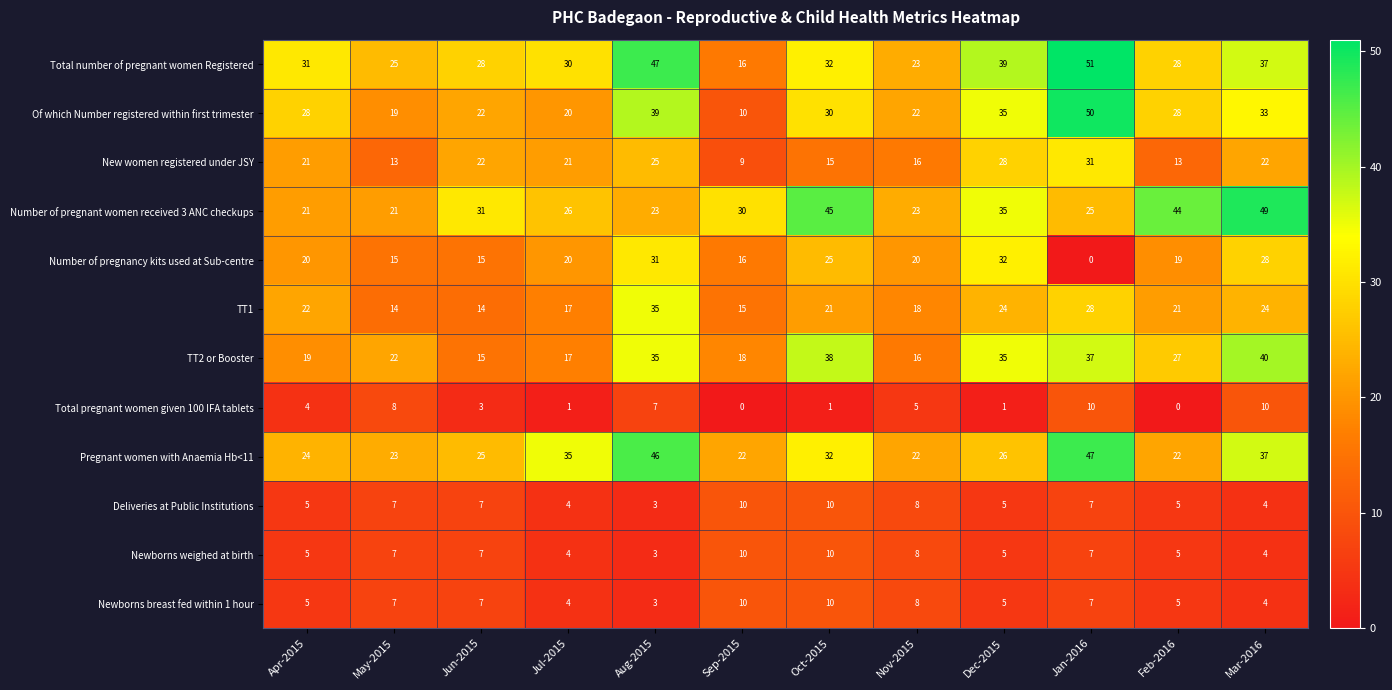

How many Newborns breast fed within 1 hour values are between 5 and 8?

7